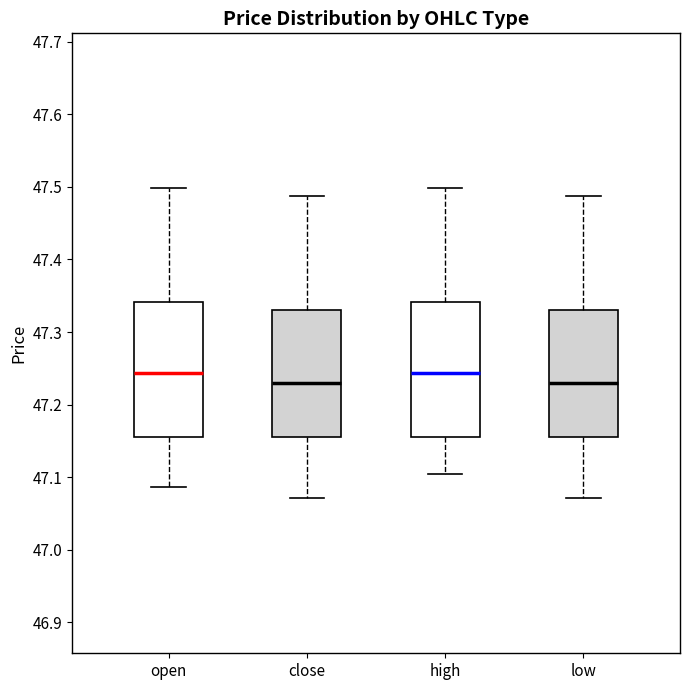

Reading left to right, transcribe this box plot: for each box, give where its median line is, the range the box spans, and where its two whiskers end, as read against the y-axis. The values are not printed on the chart, so give them approximately, as read against the axis.

open: median 47.24, box 47.16 to 47.34, whiskers 47.09 to 47.50
close: median 47.23, box 47.16 to 47.33, whiskers 47.07 to 47.49
high: median 47.24, box 47.16 to 47.34, whiskers 47.10 to 47.50
low: median 47.23, box 47.16 to 47.33, whiskers 47.07 to 47.49